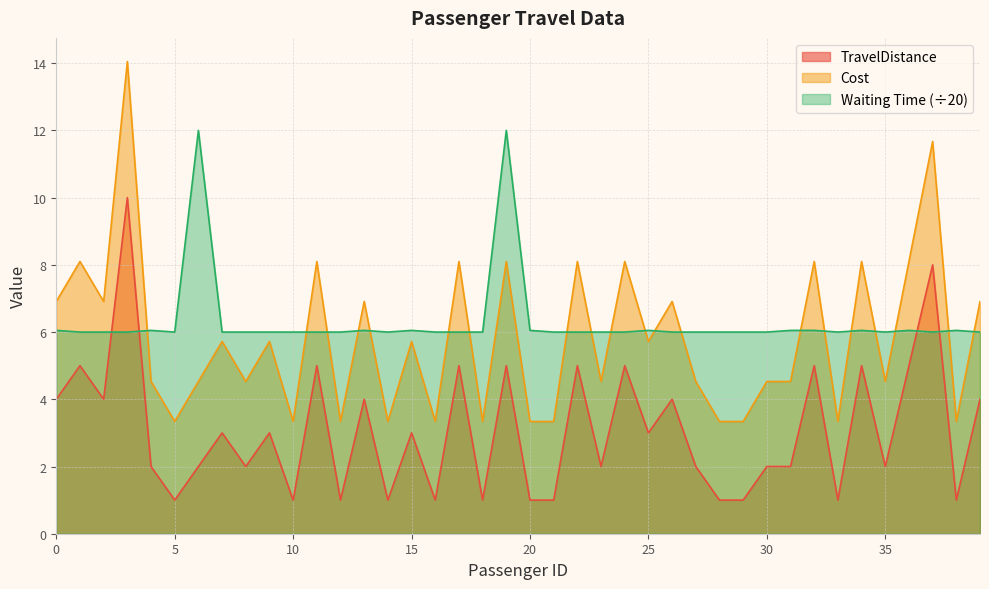

True or false: Waiting Time and Cost cross at least once.

True